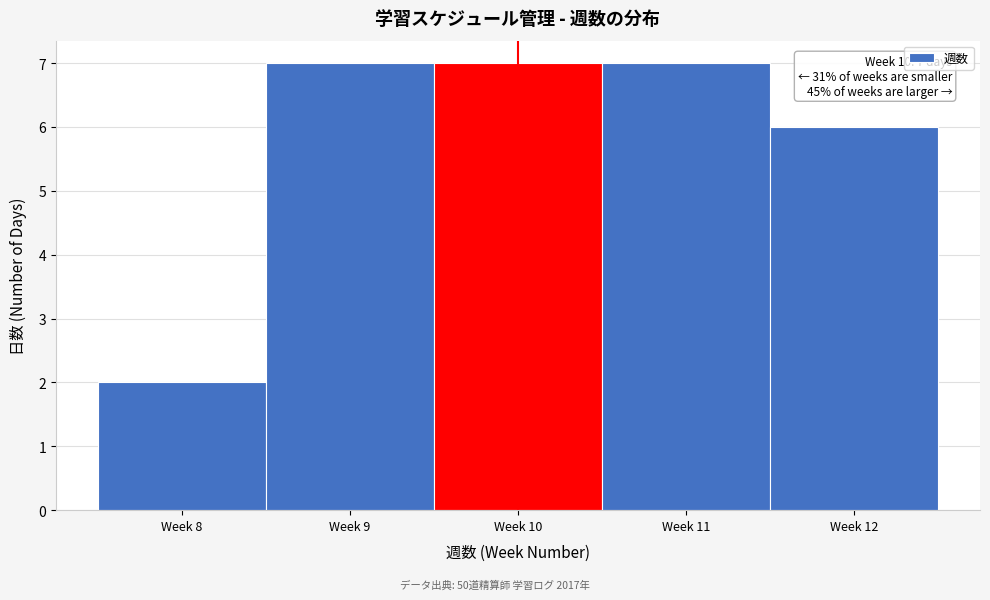

Reading left to right, what are all the values shown in this chart?

Week 8=2	Week 9=7	Week 10=7	Week 11=7	Week 12=6